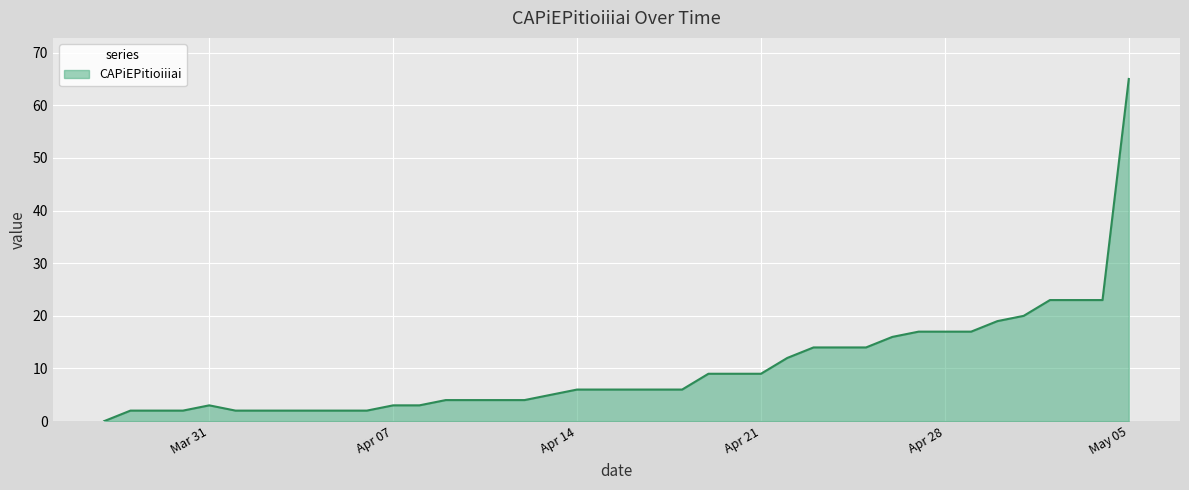

What is the maximum value shown in the chart?

65